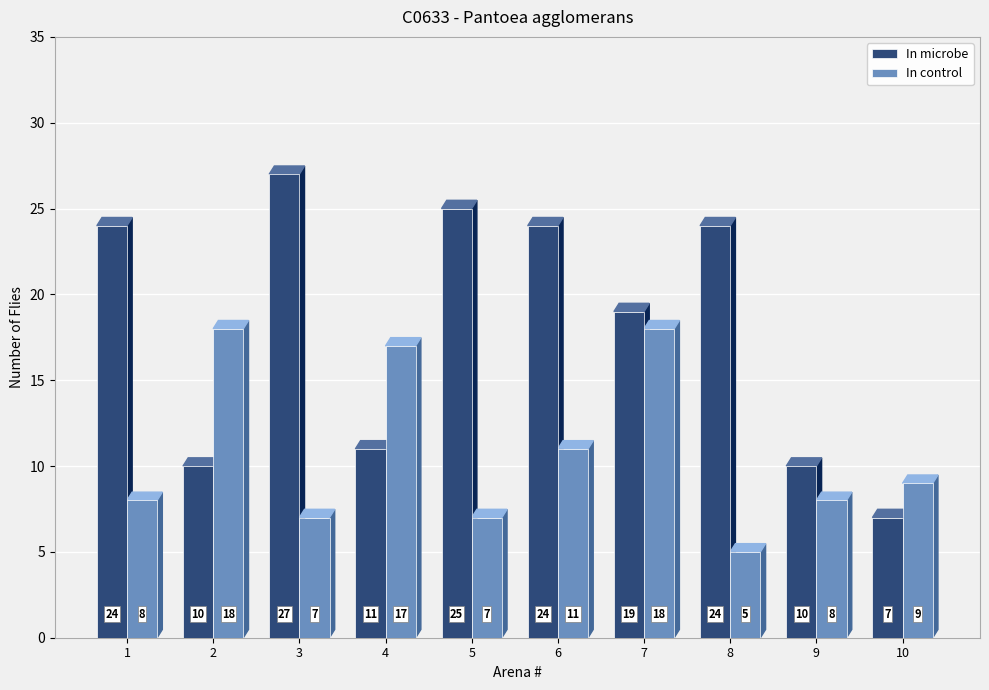

What is the average value of the In control series?

11